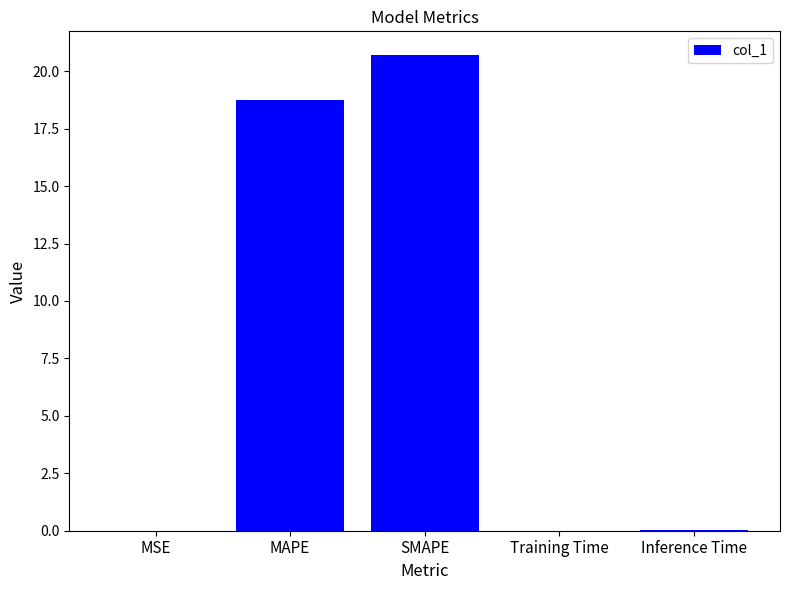

Is it true that the value at SMAPE is 20.7?

True